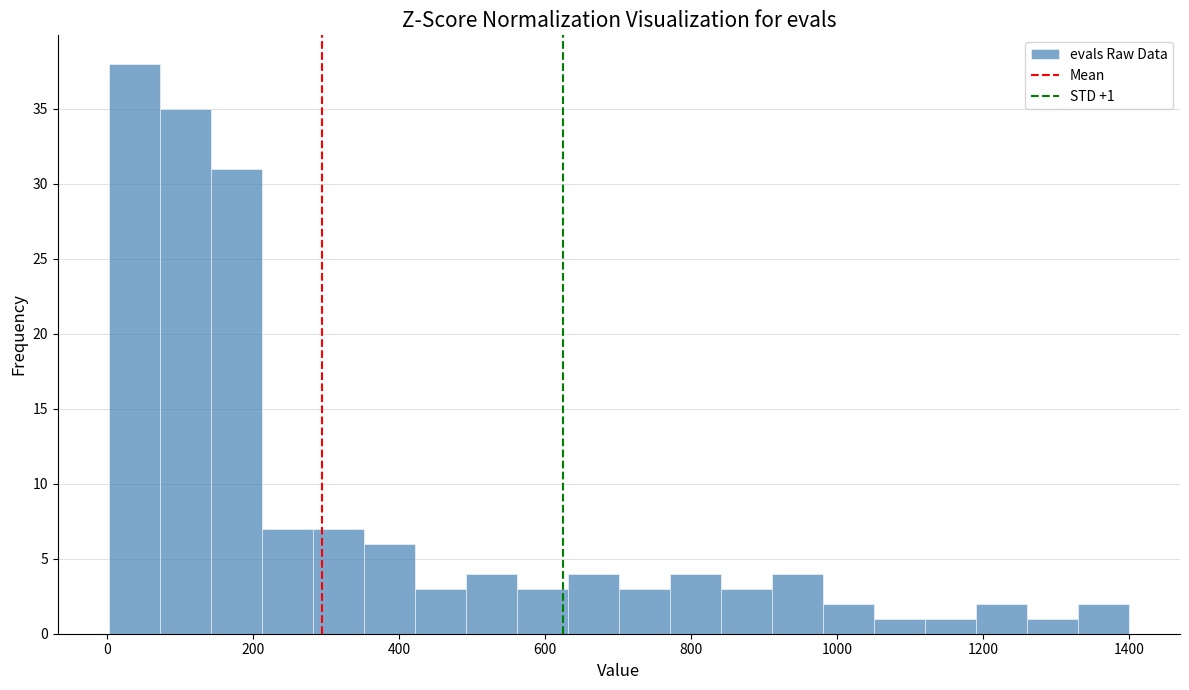

Around what value on the x-axis is the tallest bar? Give the approximate position of its centre, as read against the axis.

40